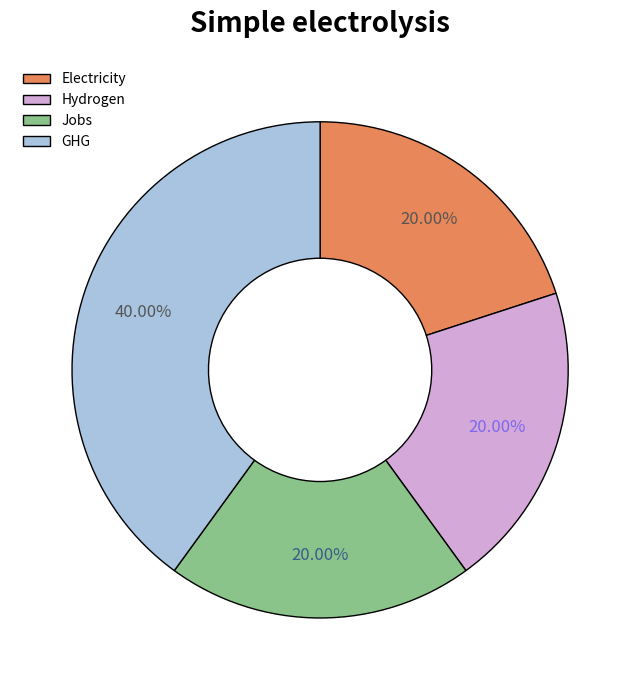

Do Electricity and Hydrogen together represent more than half of the pie?

No